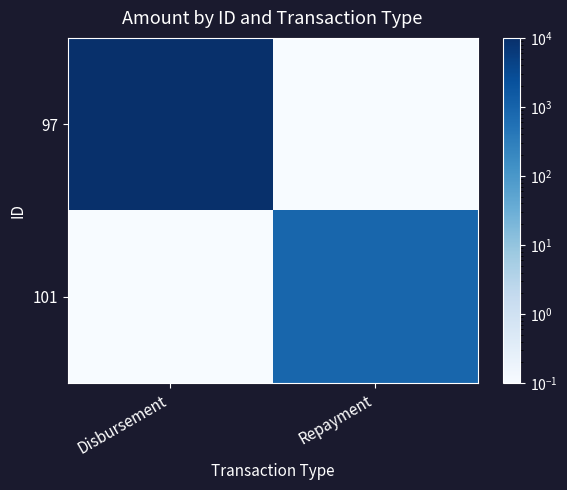

How many categories are shown in the chart?

2